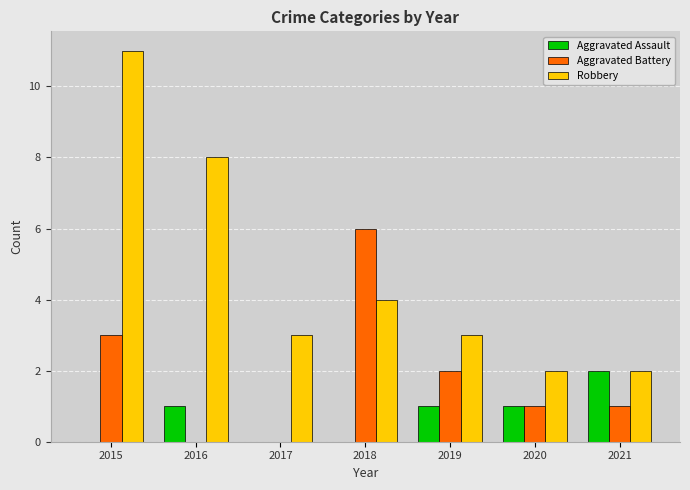

How many series are shown in this chart?

3